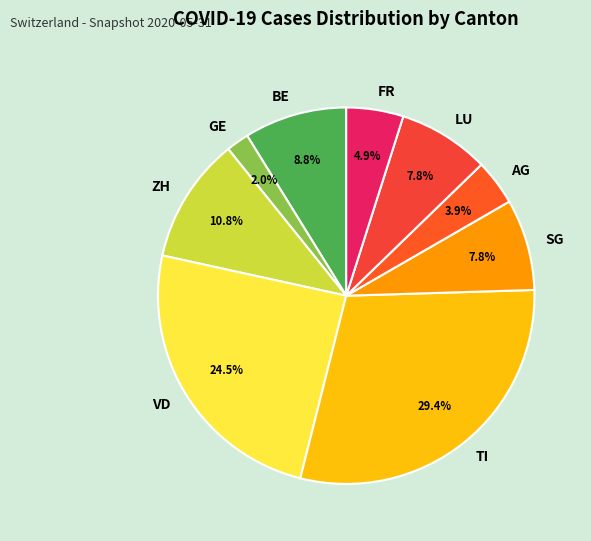

The AG slice represents 11% of the pie. True or false?

False